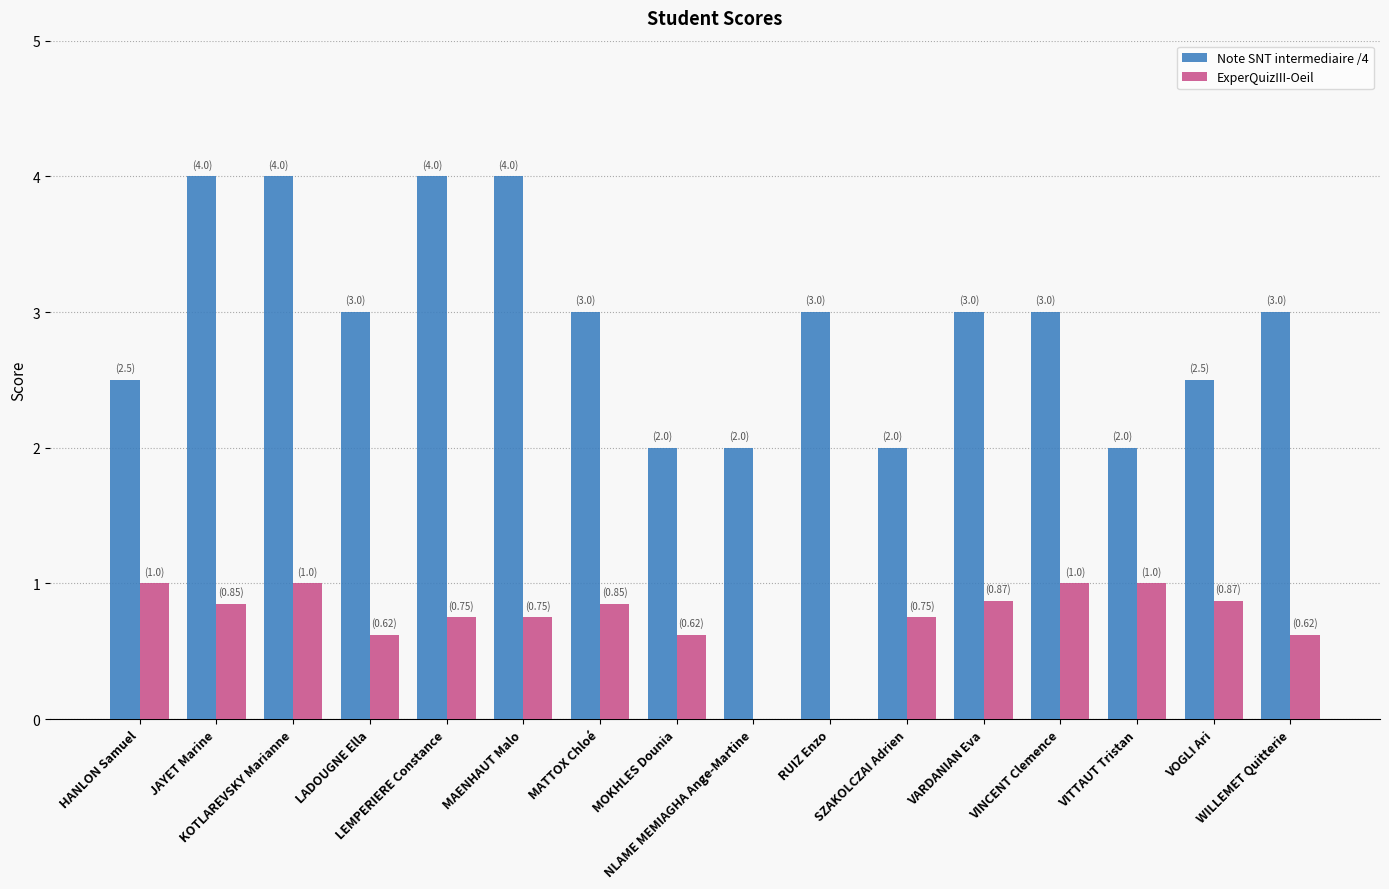

What is the sum of all Note SNT intermediaire /4 values?

47.0